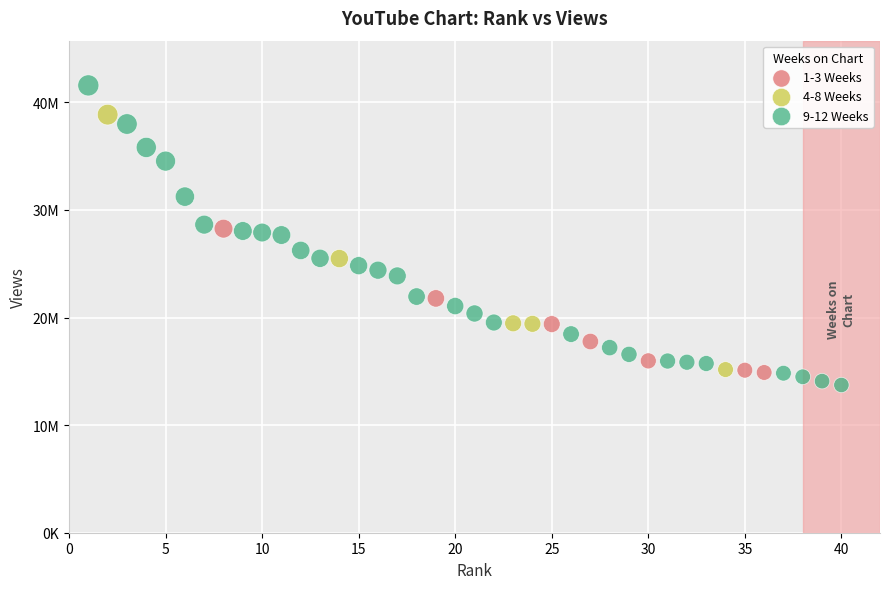

What are all the series names shown in the legend?

1-3 Weeks, 4-8 Weeks, 9-12 Weeks